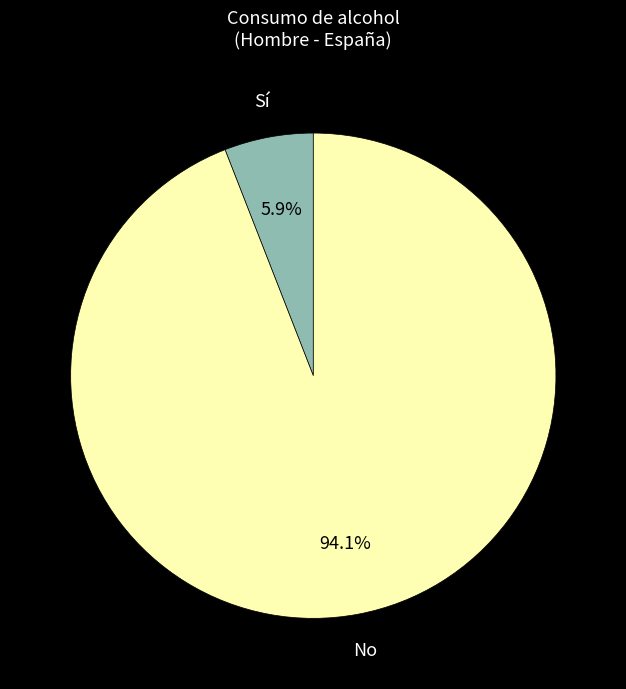

To the nearest percent, what is the difference between the largest and smallest slice percentages?

88%